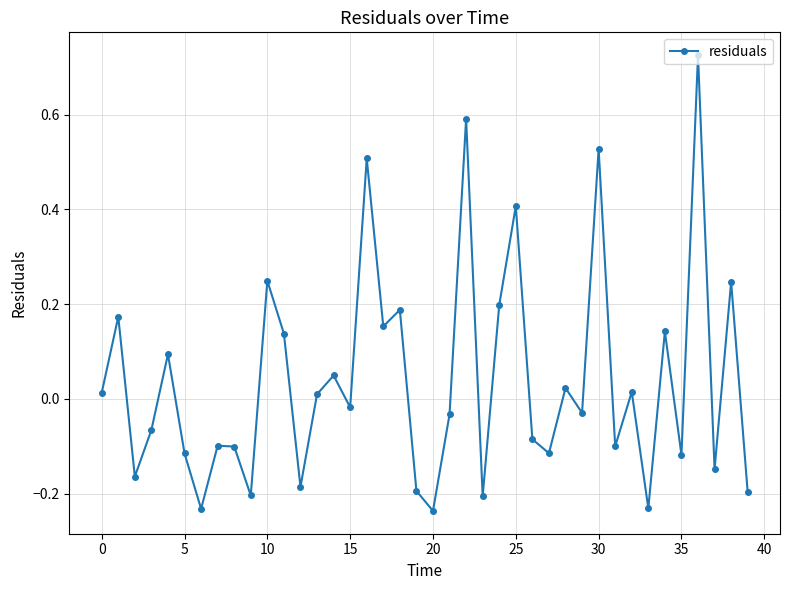

Does the chart have visible grid lines?

Yes